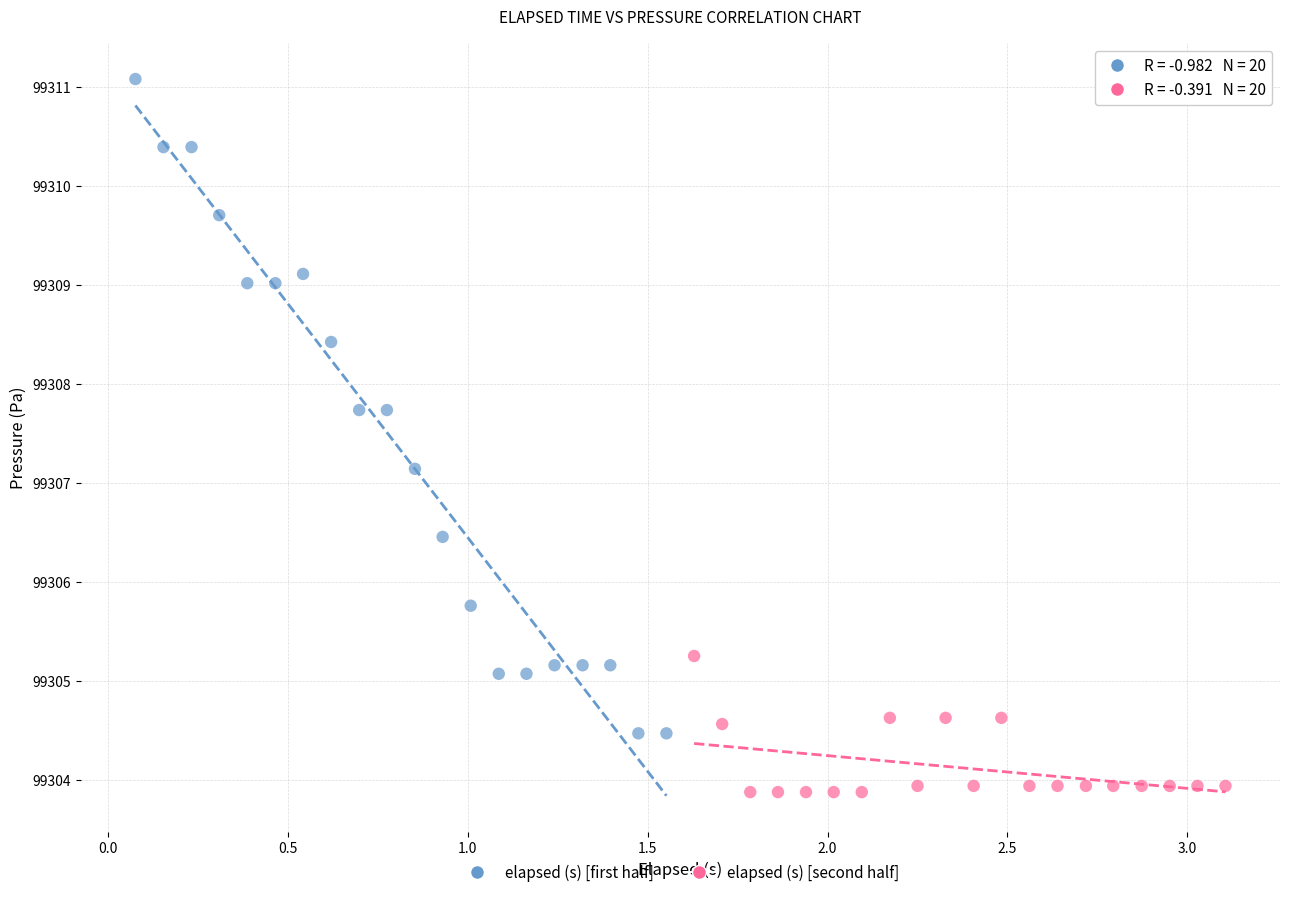

Which series reaches the minimum Y coordinate?

elapsed (s) [second half]